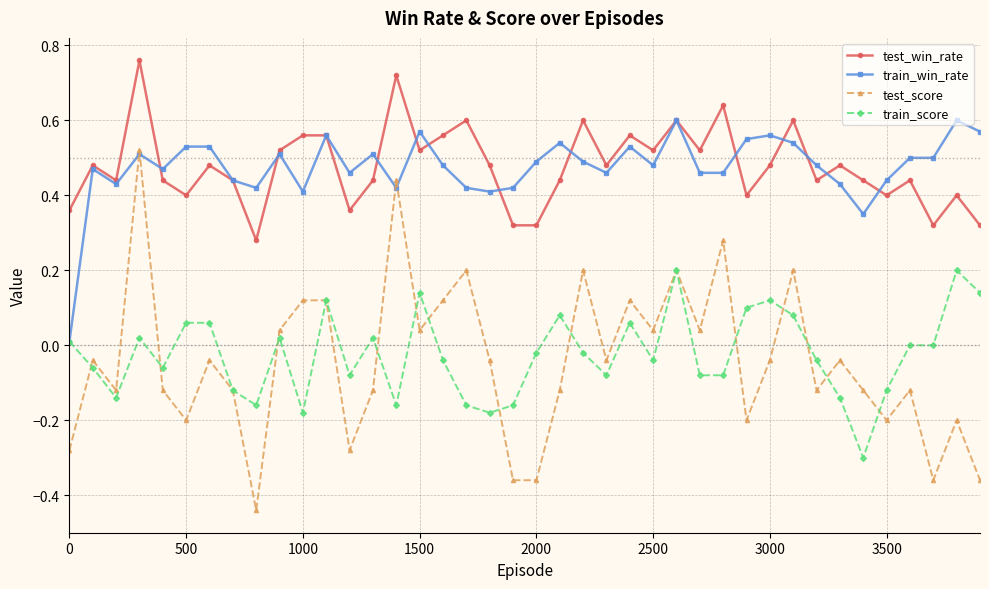

True or false: test_score has more than 0 interior local peaks.

True